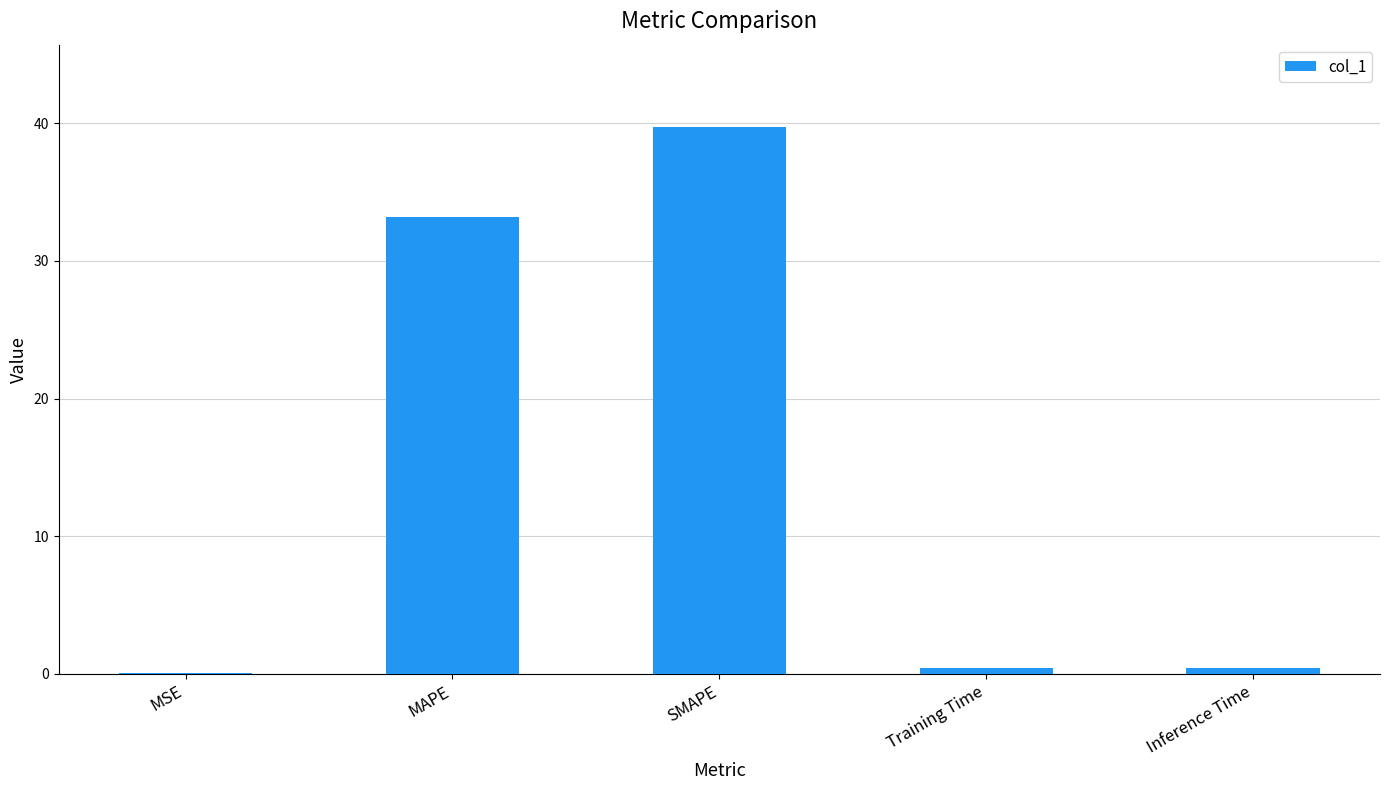

What is the change in value from MSE to SMAPE?

+39.7